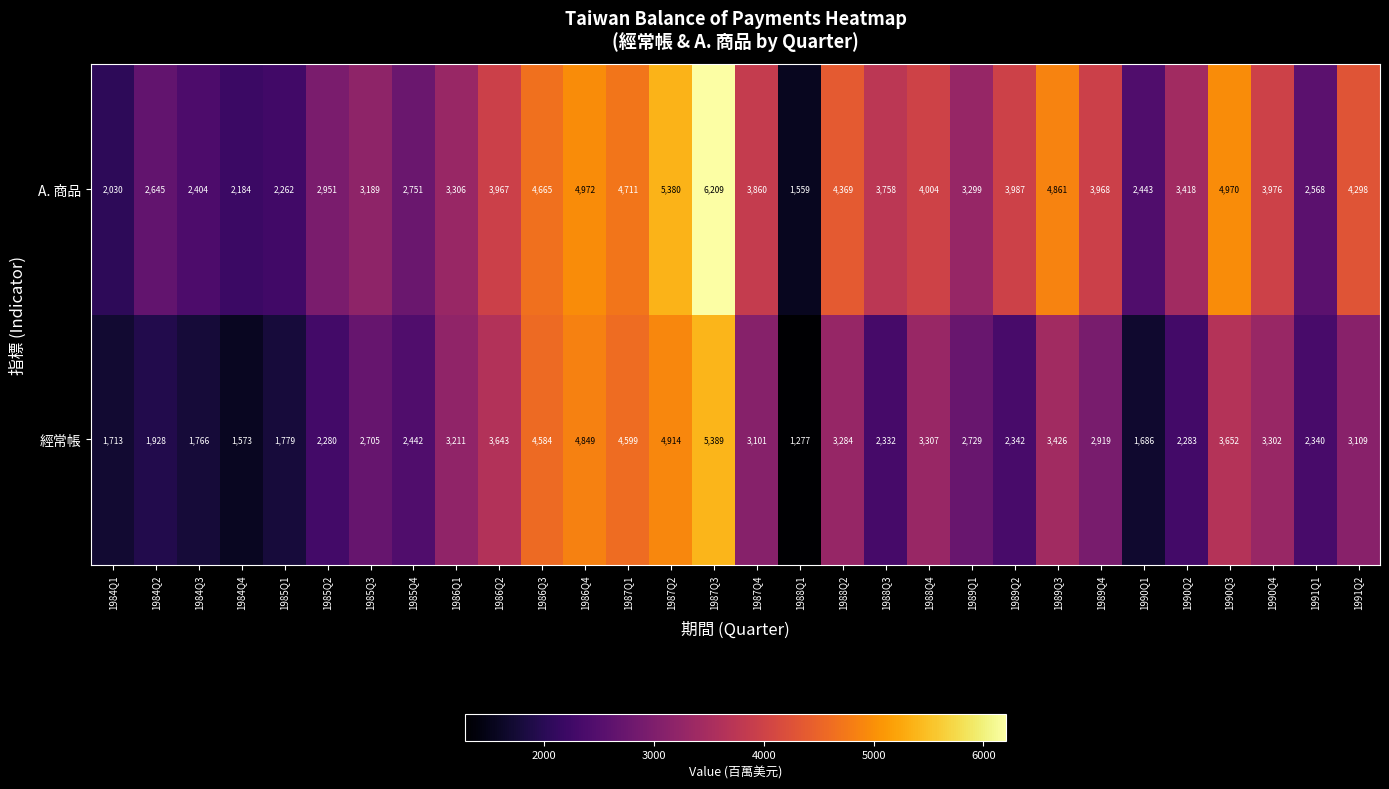

At which label does 經常帳 first exceed 2919?

1986Q1